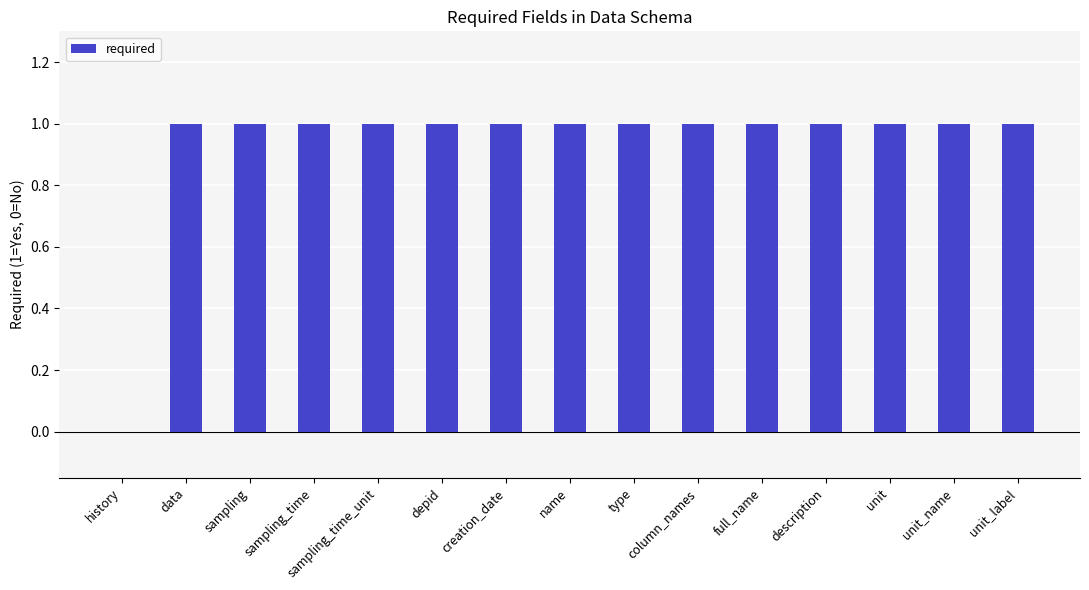

Is it true that the value at description is 0?

False